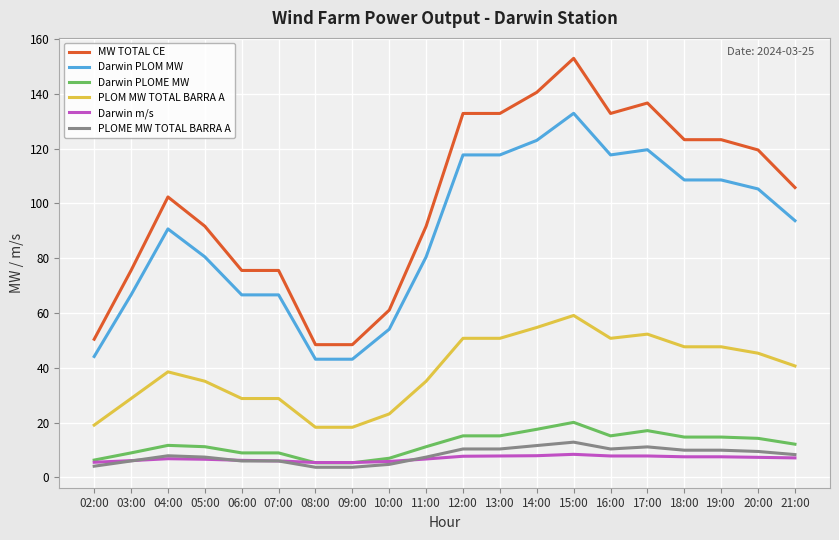

True or false: PLOME MW TOTAL BARRA A and MW TOTAL CE intersect in this chart.

False